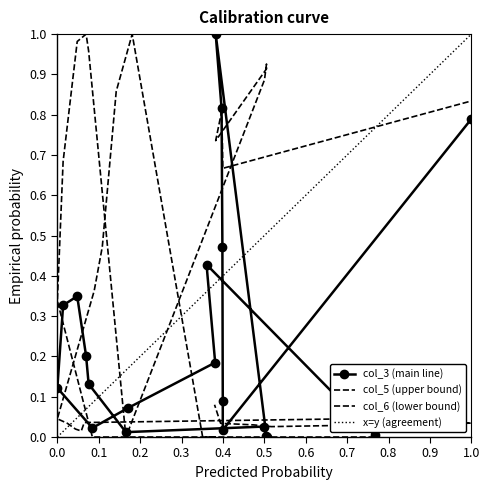

Which series has the largest total across all categories?

col_6